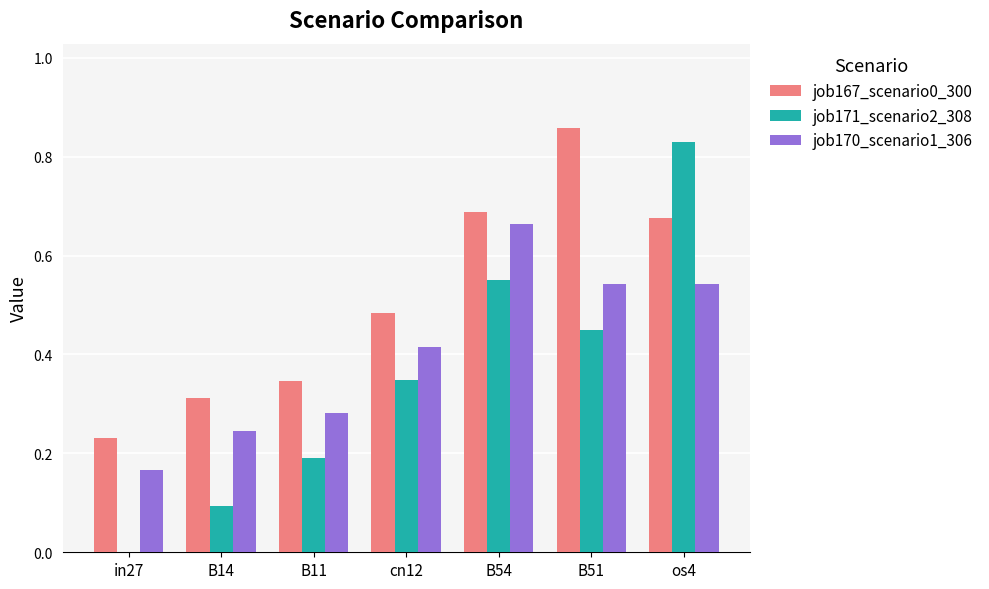

What is the sum of all job171_scenario2_308 values?

2.5